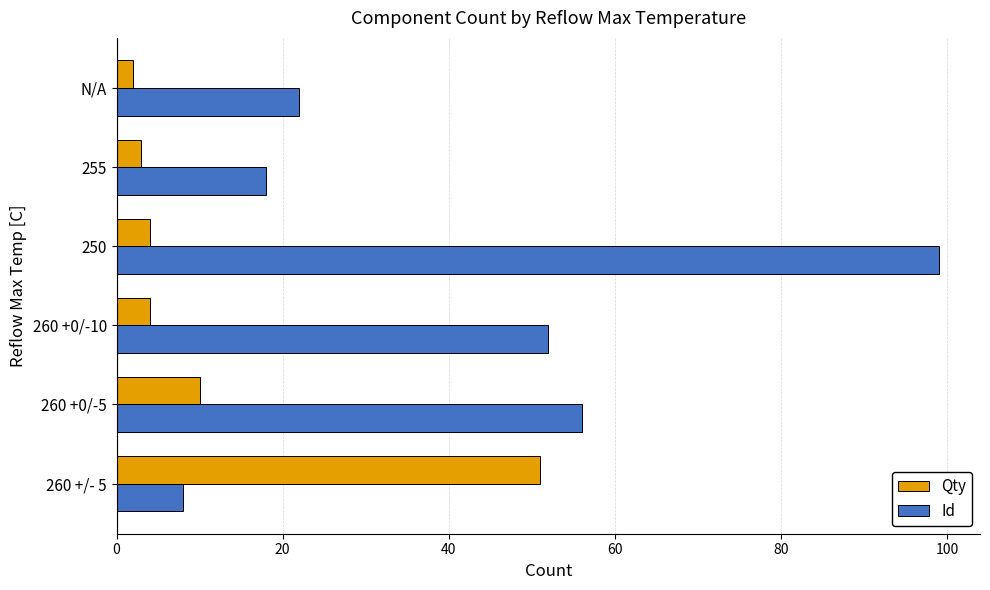

At which category is the sum across all series the highest?

250